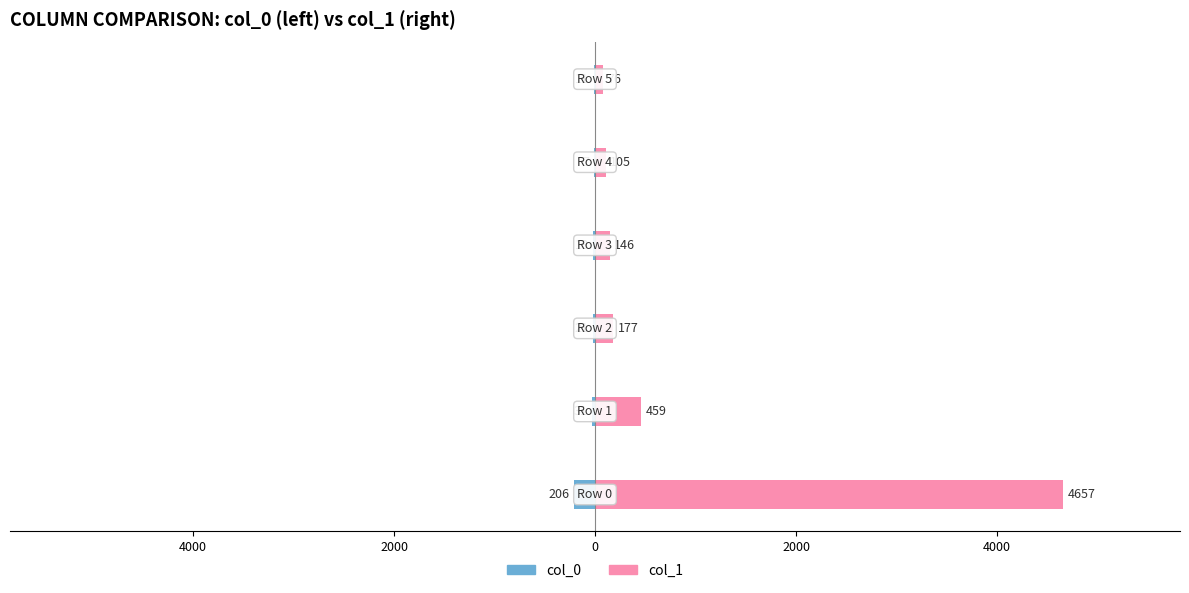

How many groups of bars are there?

6